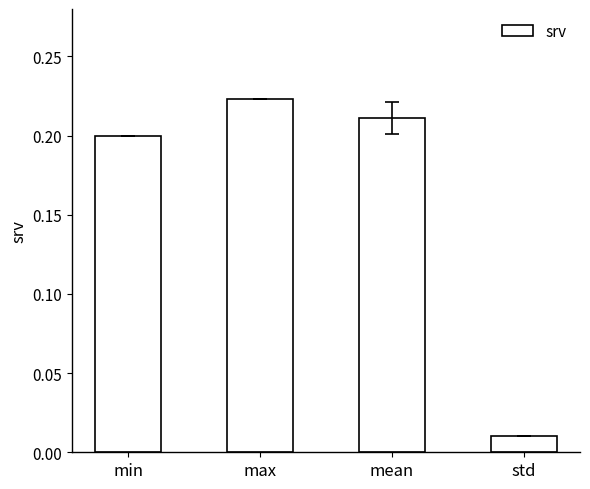

At which label is the value closest to 0?

std